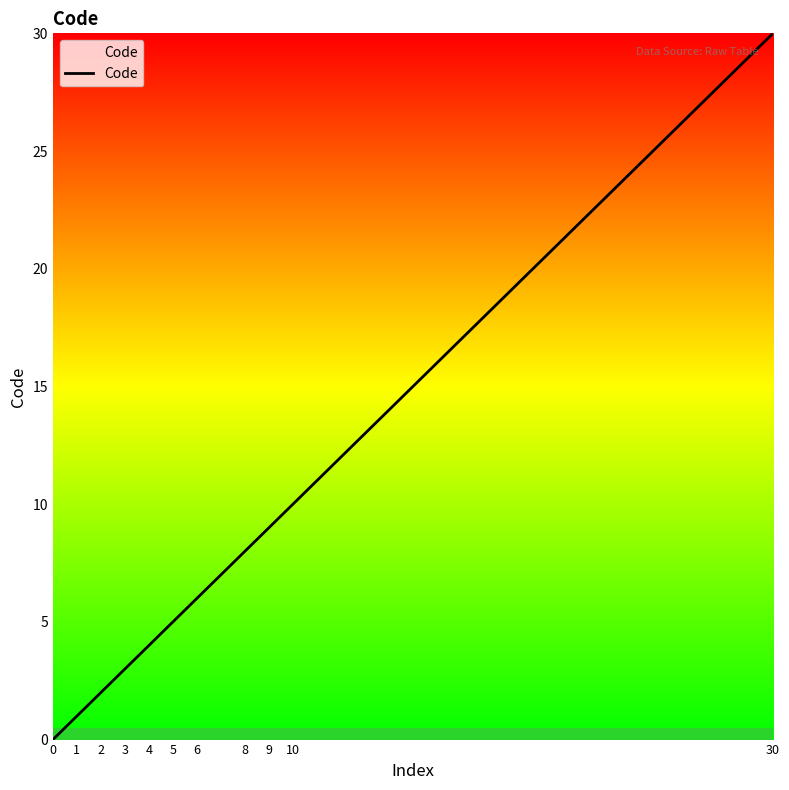

Rank the categories by value from lowest to highest.

0, 1, 2, 3, 4, 5, 6, 8, 9, 10, 30